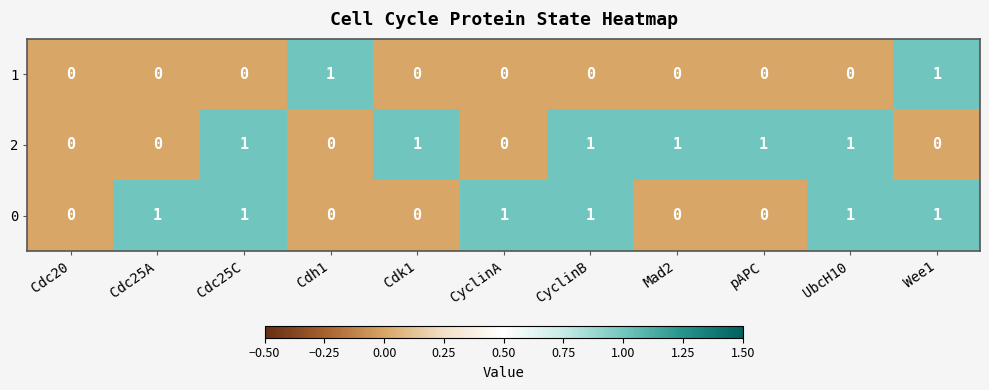

Is the value of 2 at CyclinB greater than the value of 1 at pAPC?

Yes